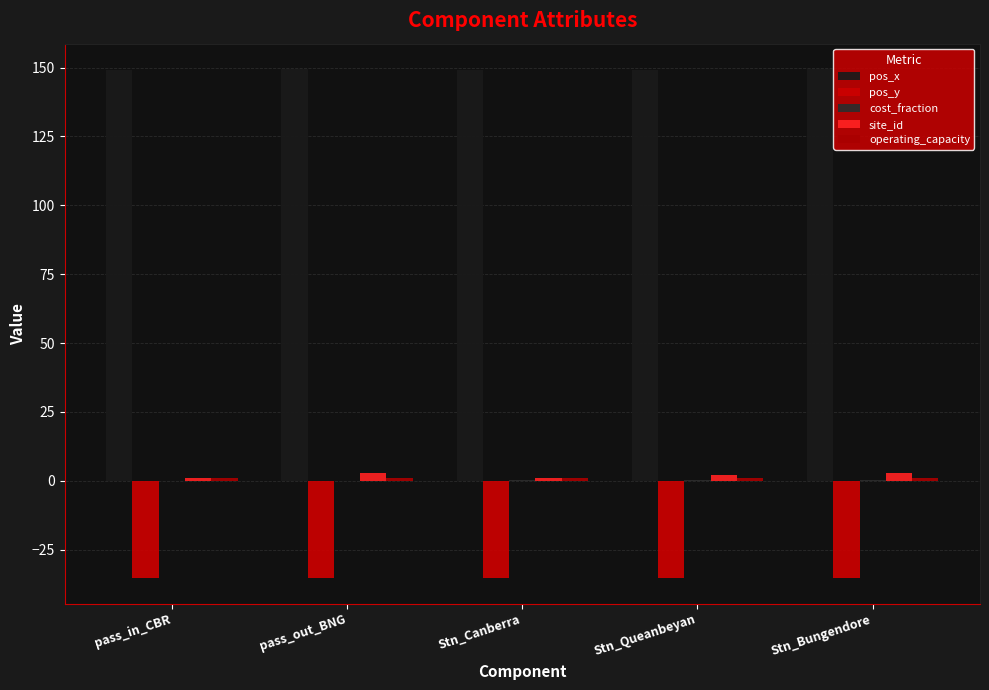

Reading left to right, transcribe all the data shown in this chart.

pos_x: 149.1	149.4	149.1	149.2	149.4
pos_y: -35.3	-35.3	-35.3	-35.3	-35.3
cost_fraction: 0.0	0.0	0.3	0.3	0.3
site_id: 1.0	3.0	1.0	2.0	3.0
operating_capacity: 1.0	1.0	1.0	1.0	1.0